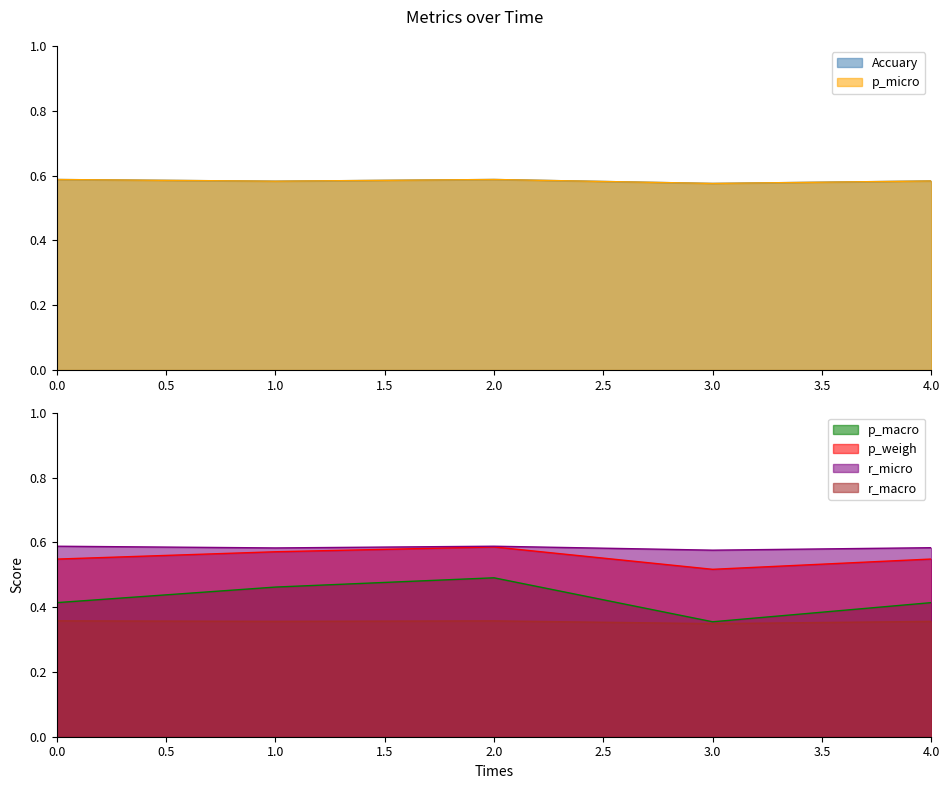

At which label is r_macro closest to 0?

3